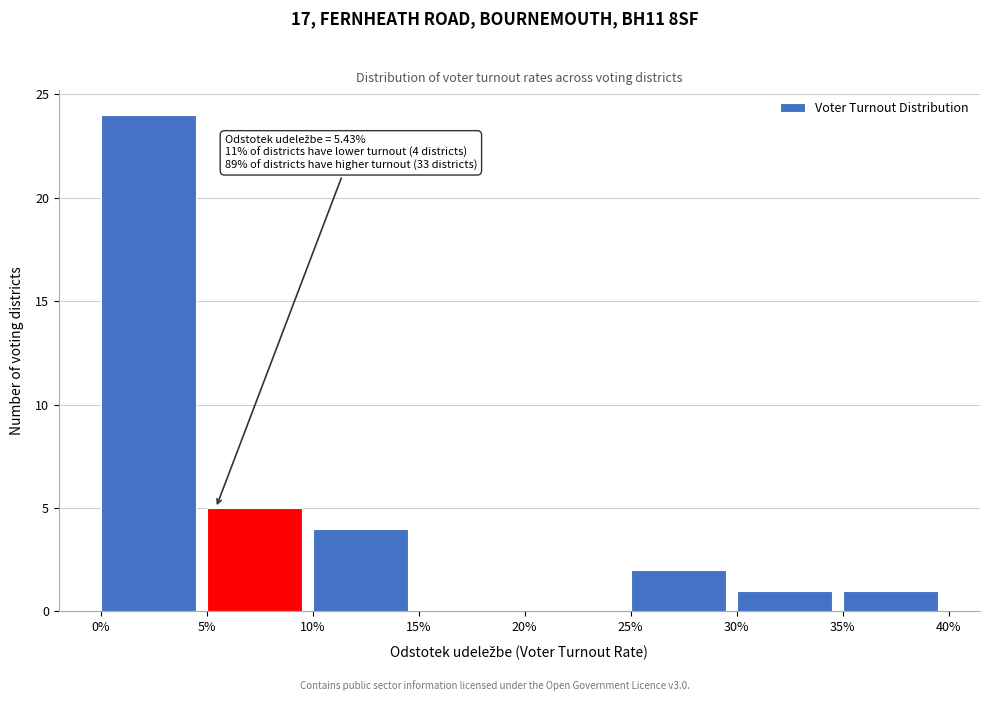

Reading right to left, transcribe all the data shown in this chart.

35%=1	30%=1	25%=2	20%=0	15%=0	10%=4	5%=5	0%=24